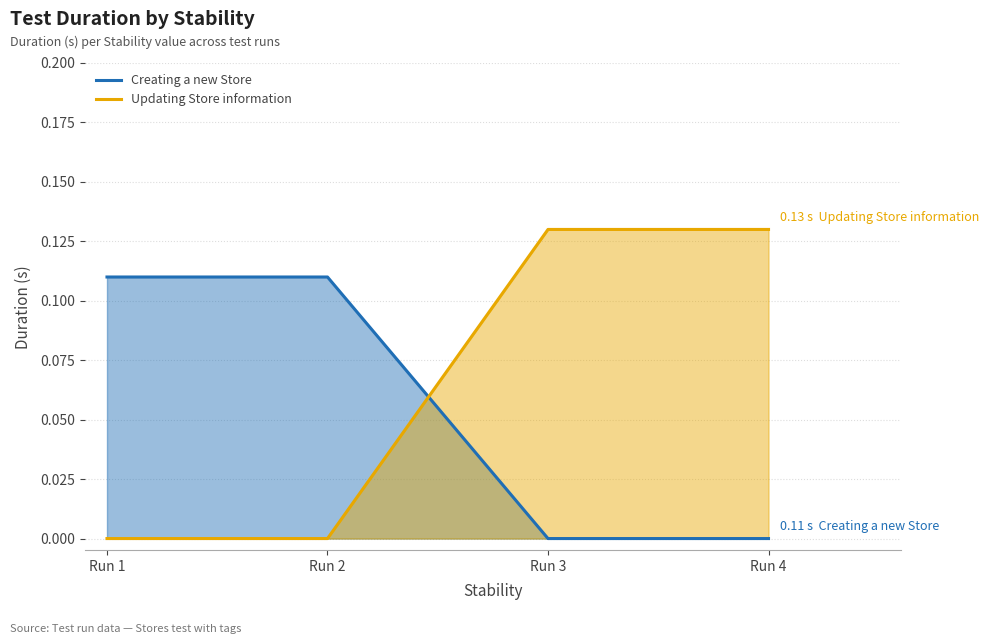

The Updating Store information series shows 0.2 at Run 4. True or false?

False